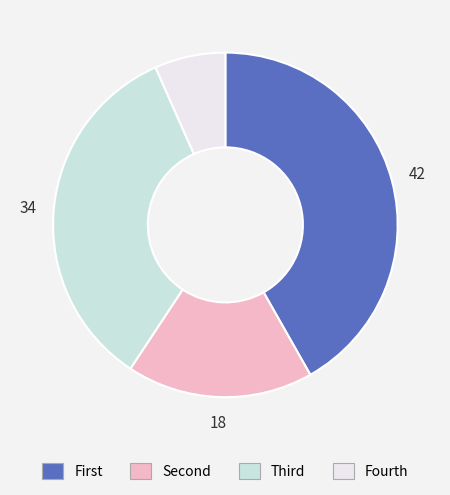

Does any single category account for the majority?

No